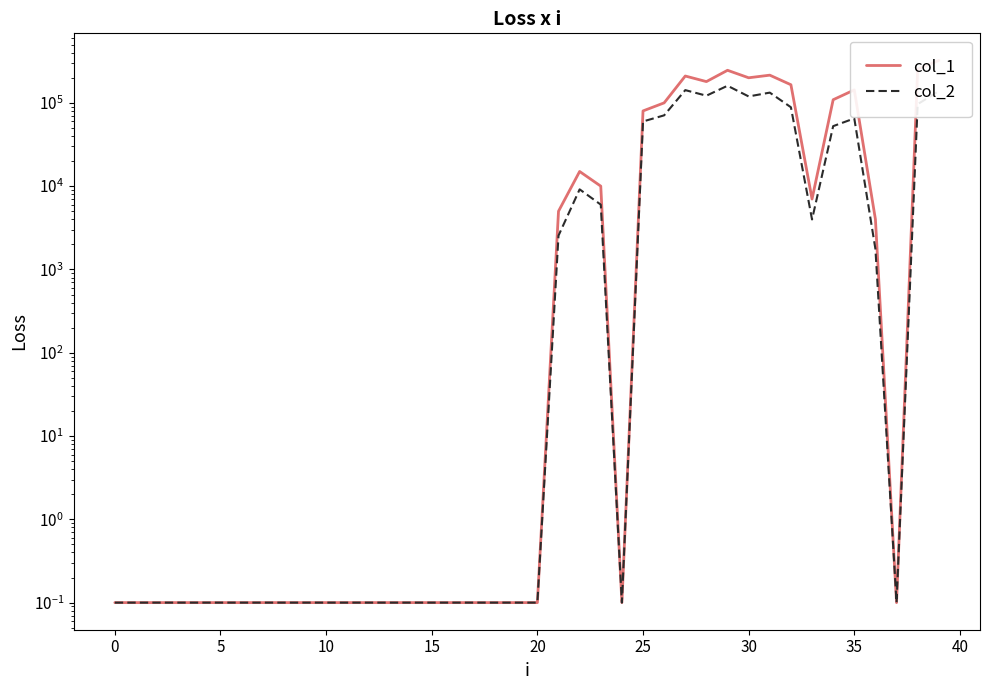

Rank the series by their average value, from highest to lowest.

col_1, col_2